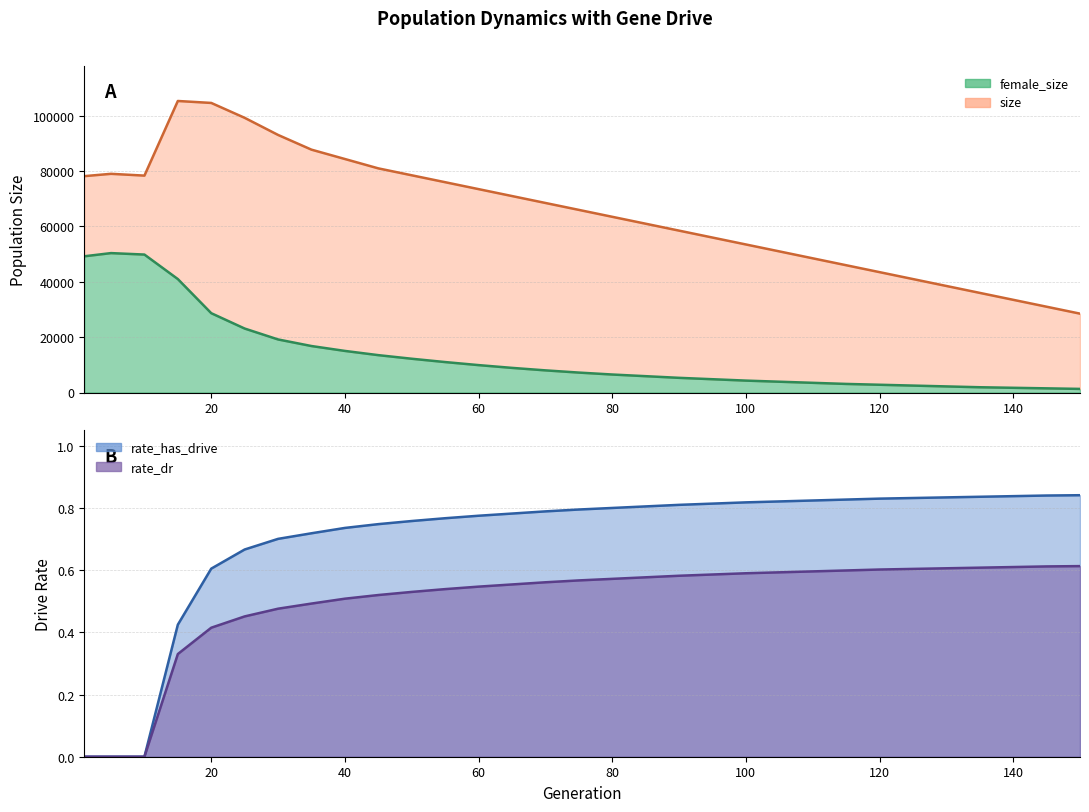

How many lines are shown in the chart?

4